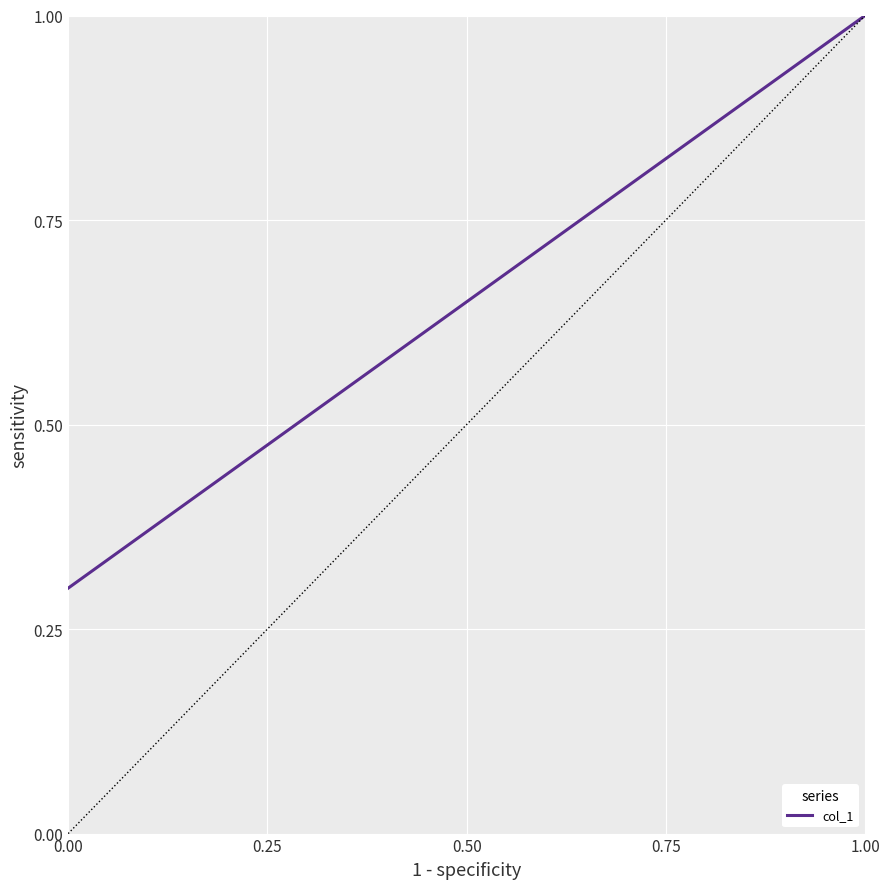

What is the sum of all values?

1.3